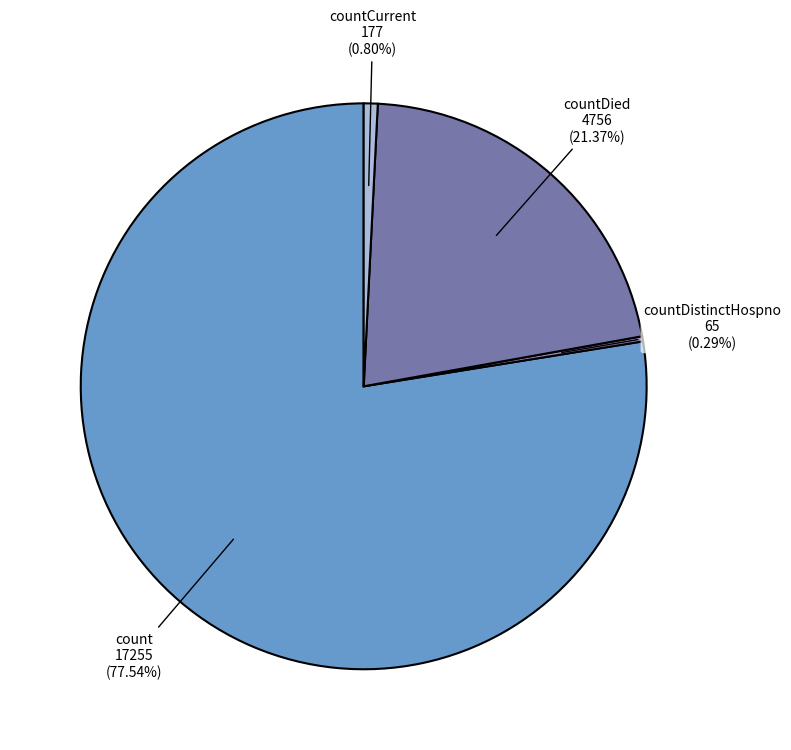

How many slices are in this pie chart?

4